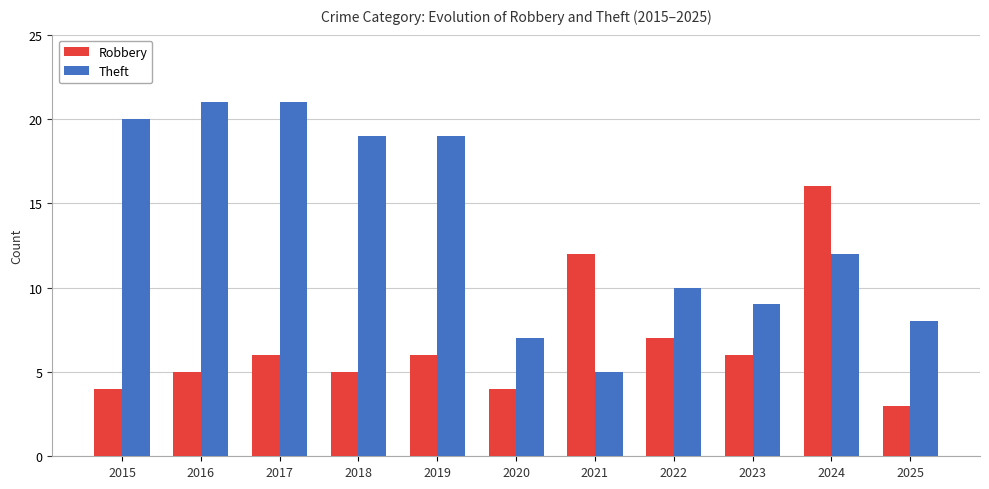

Rank the series by their maximum value, from lowest to highest.

Robbery, Theft